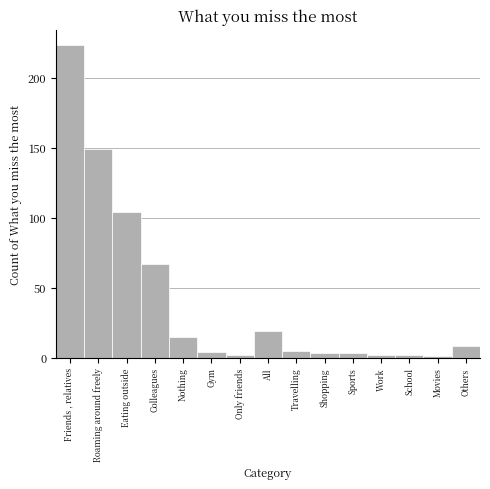

Reading left to right, transcribe all the data shown in this chart.

223	149	104	67	15	4	2	19	5	3	3	2	2	1	8